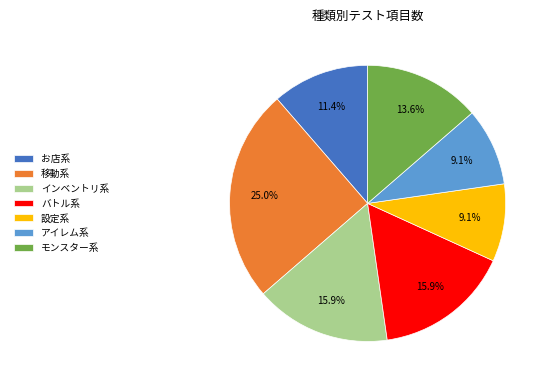

How many slices are in this pie chart?

7